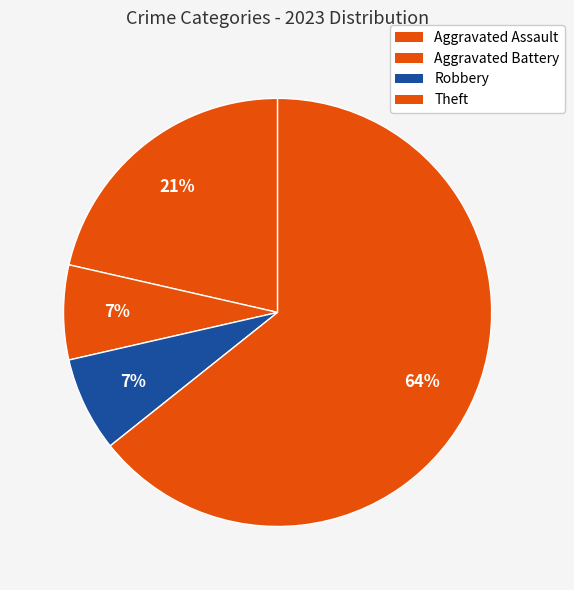

Rank the categories by value from lowest to highest.

Aggravated Battery, Robbery, Aggravated Assault, Theft